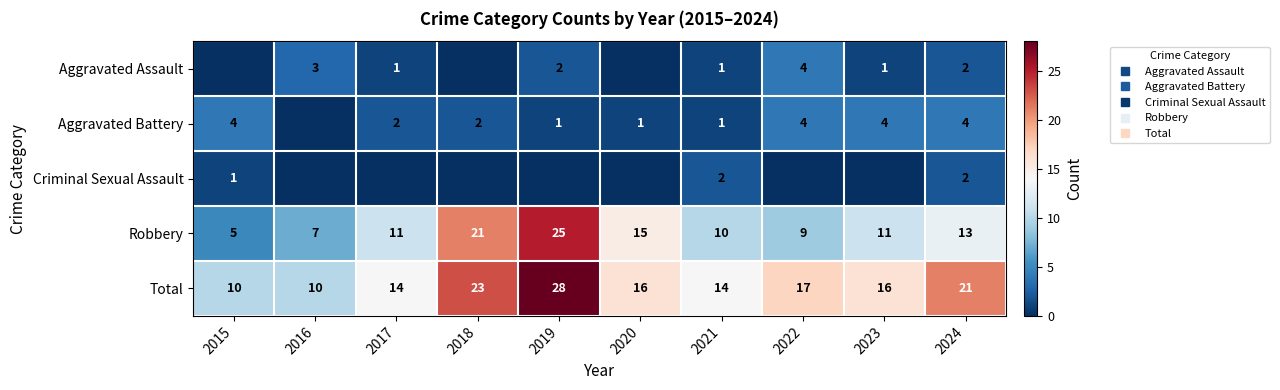

At which label does Aggravated Assault reach its minimum?

2015